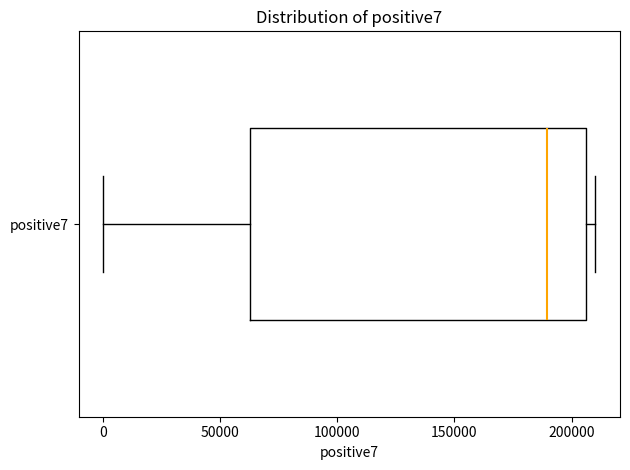

Where is the left edge of the box for positive7 on the x-axis? The values are not printed on the chart, so give them approximately, as read against the axis.

65000